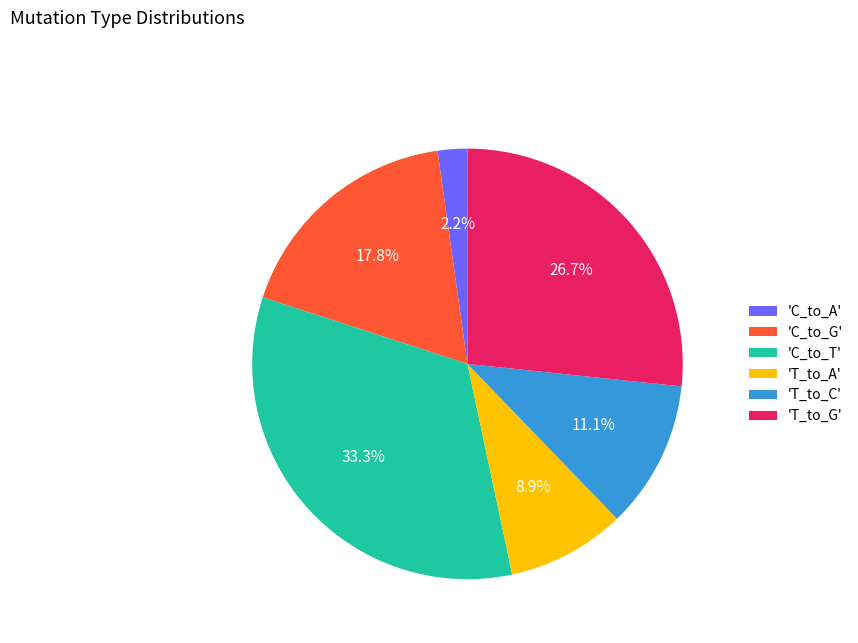

What percentage do 'C_to_T' and 'C_to_G' together represent?

51.1%